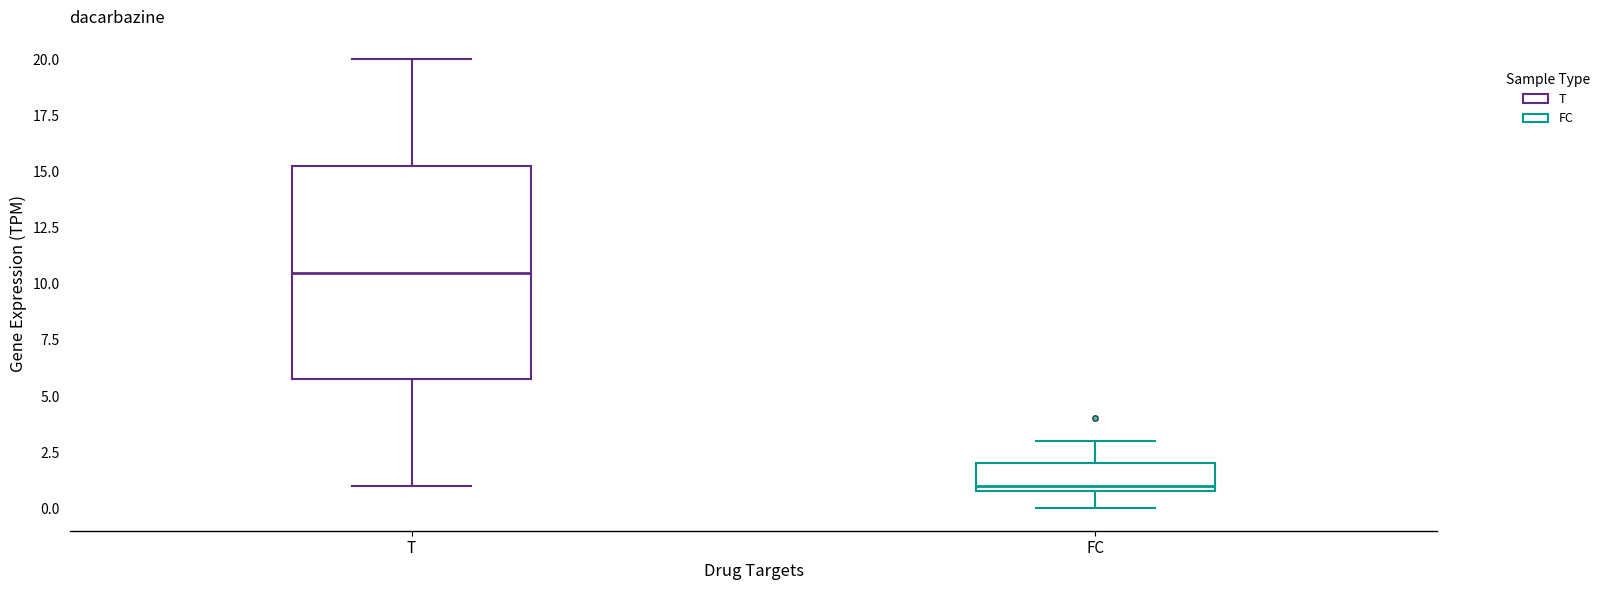

Which box has the highest median line?

T